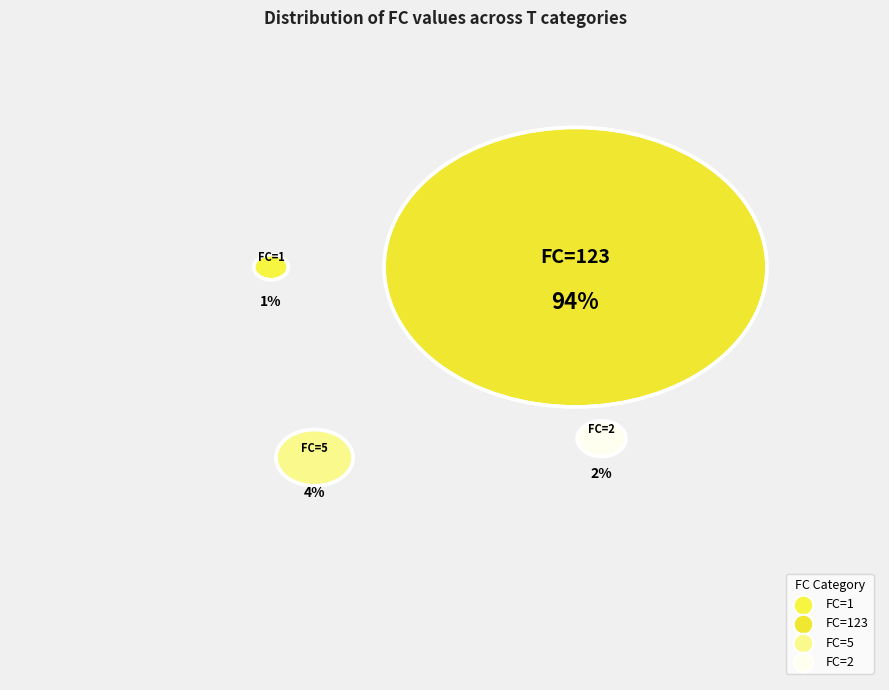

Which has a higher value, 1 or 123?

123